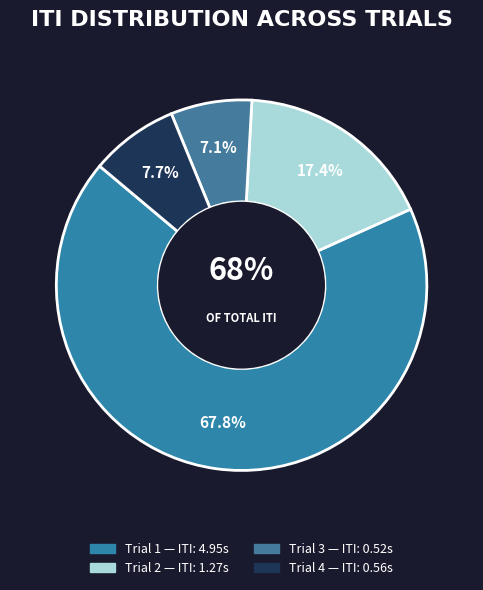

To the nearest percent, what is the difference between the largest and smallest slice percentages?

61%